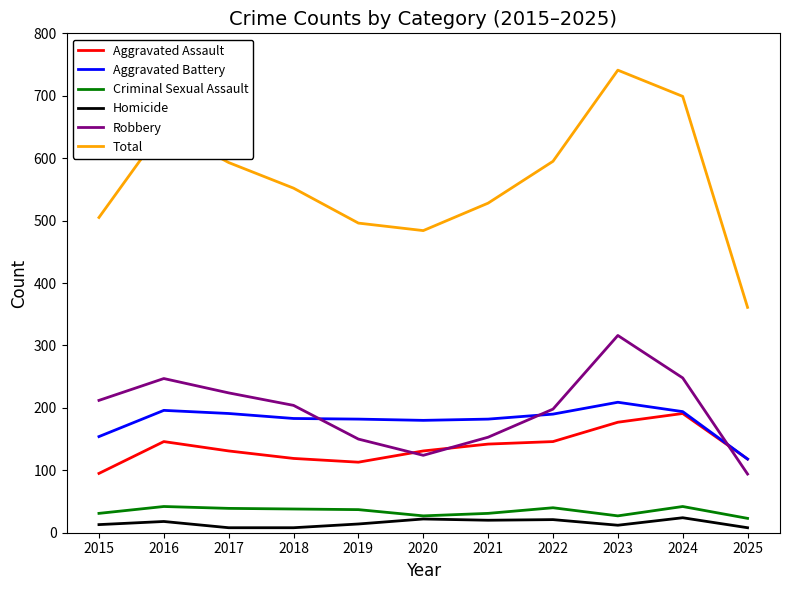

Is the value of Aggravated Battery at 2023 greater than the value of Robbery at 2024?

No